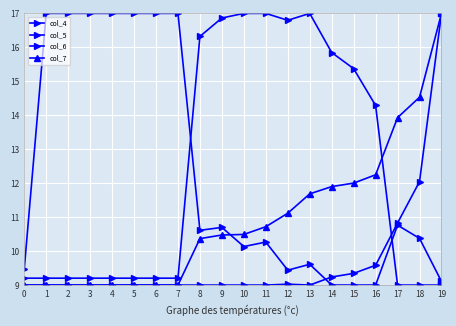

Where is the first local minimum for col_6?

8